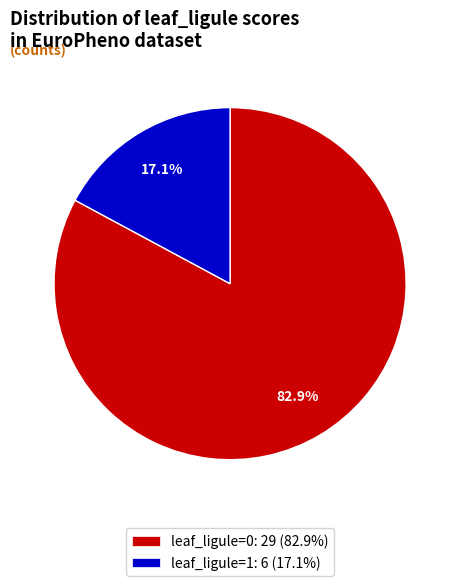

Approximately how many times larger is the value at leaf_ligule=0: 29 (82.9%) compared to leaf_ligule=1: 6 (17.1%)?

4.8